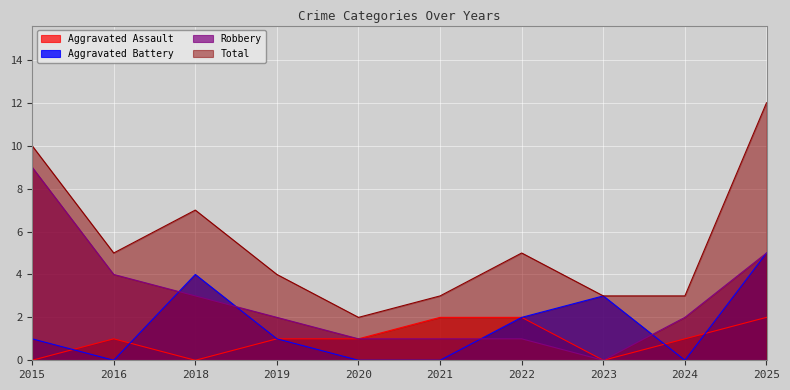

Which series has the widest spread of values?

Total